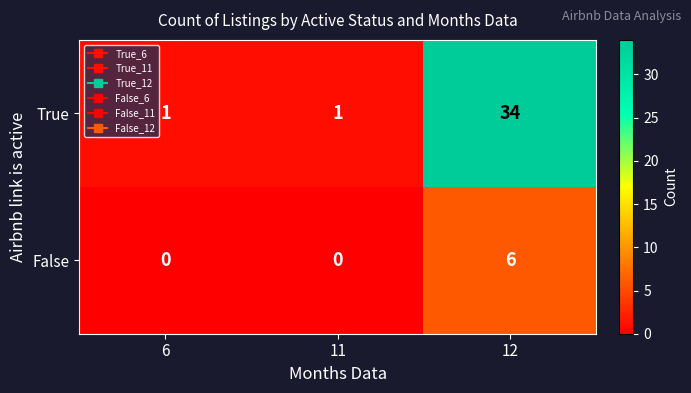

What is the difference between the True values at 6 and 12?

33